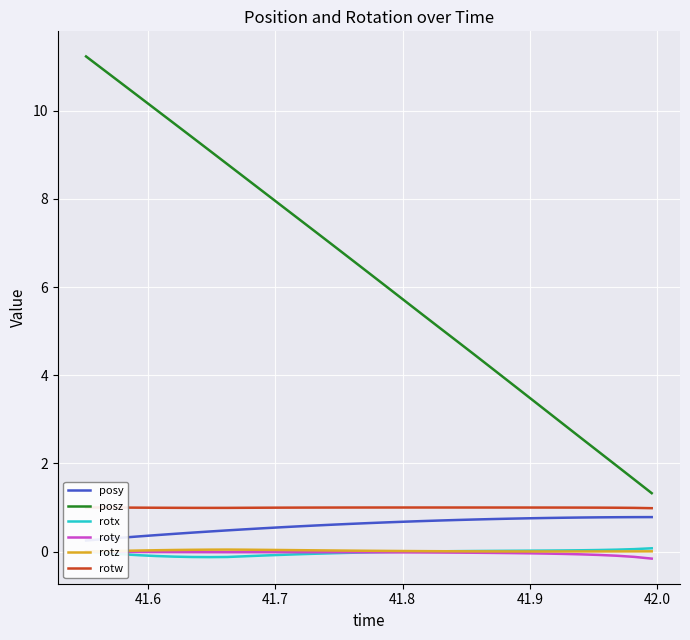

True or false: rotx and posz intersect in this chart.

False